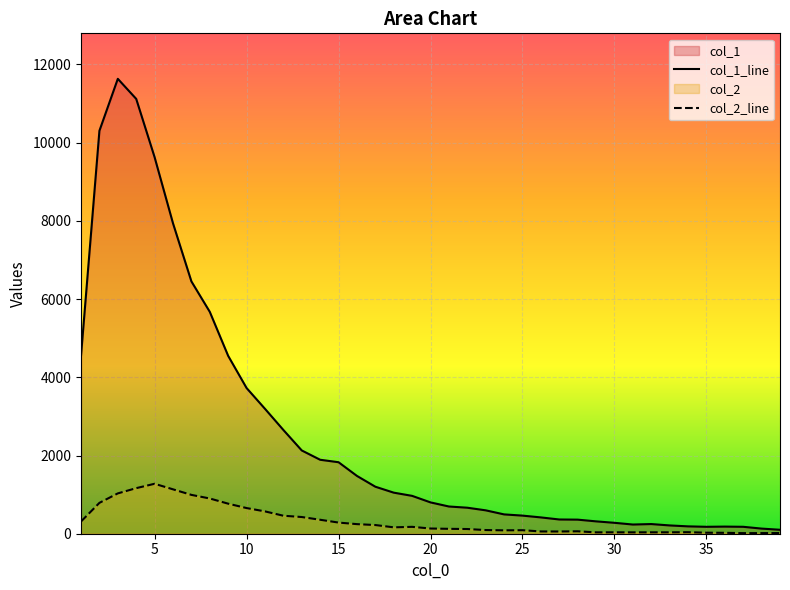

True or false: col_1 and col_2 cross at least once.

False